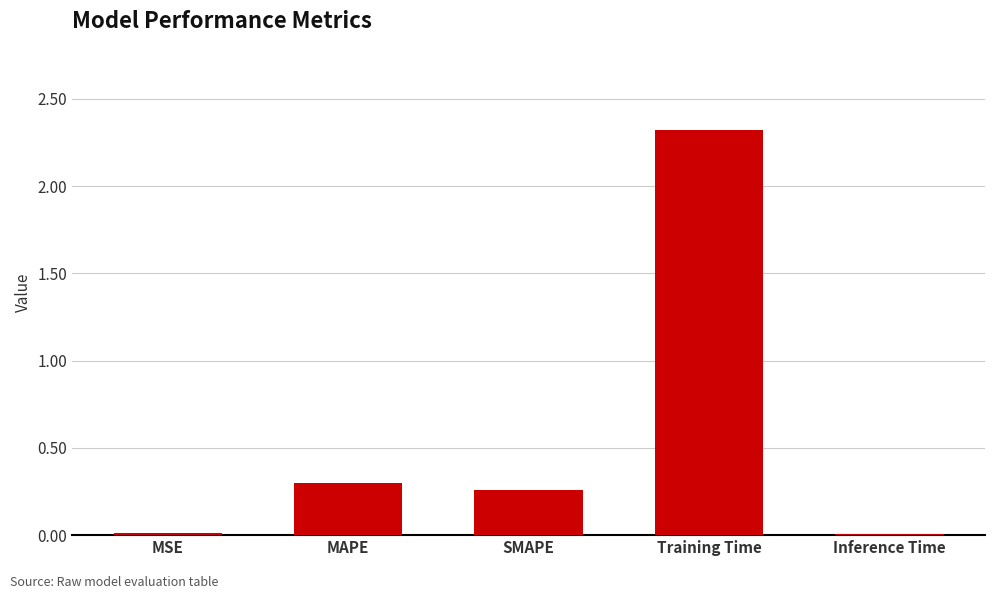

What is the sum of all values?

2.9